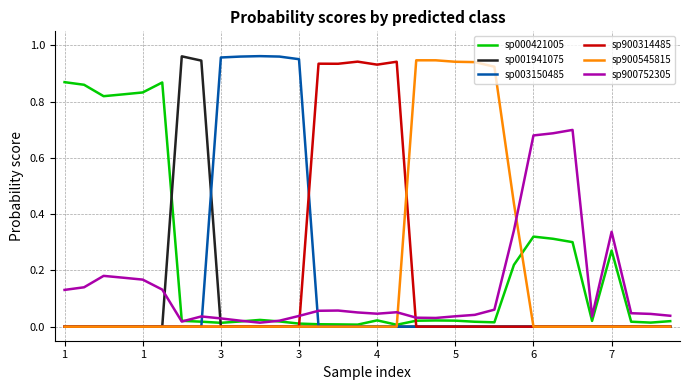

Which series has the largest total across all categories?

sp000421005